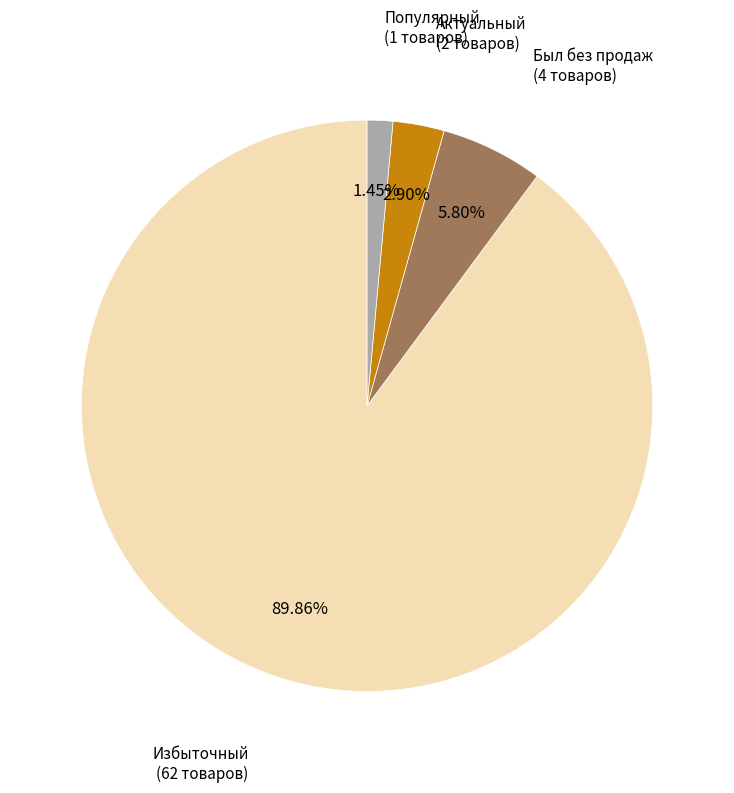

Combined, what portion of the pie is Популярный and Был без продаж?

7.2%